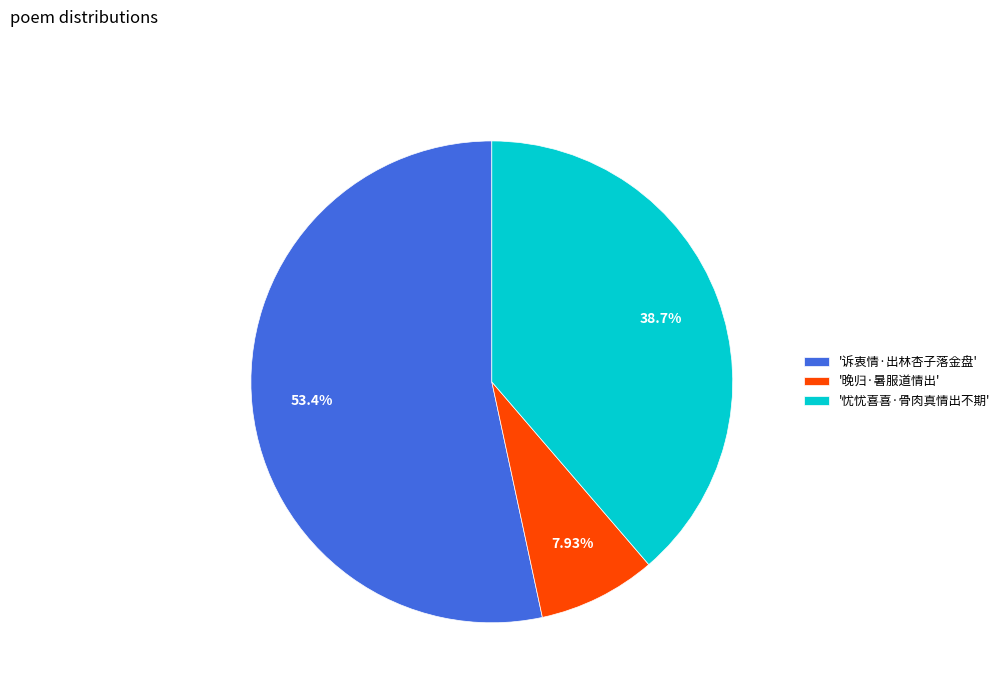

Which slice represents more than half of the pie?

'诉衷情·出林杏子落金盘'